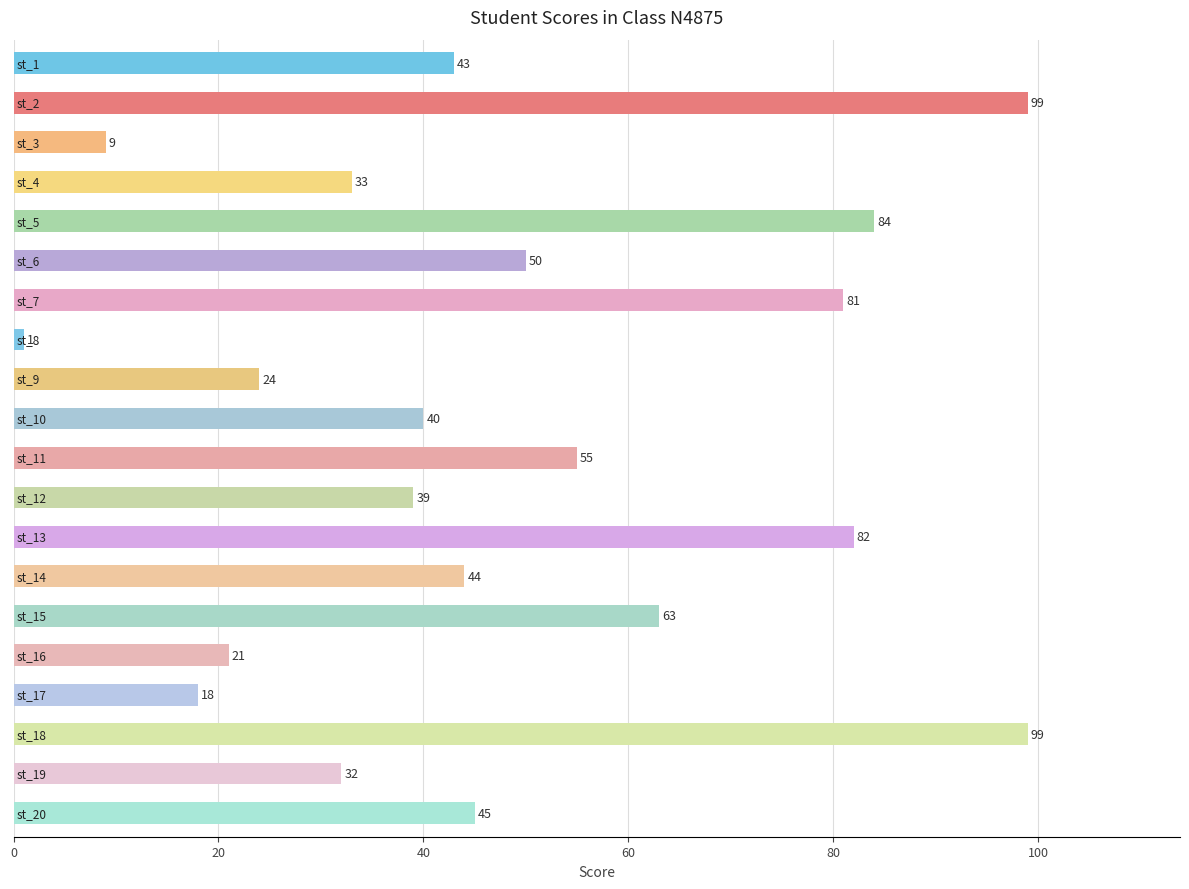

How many categories are shown in the chart?

20